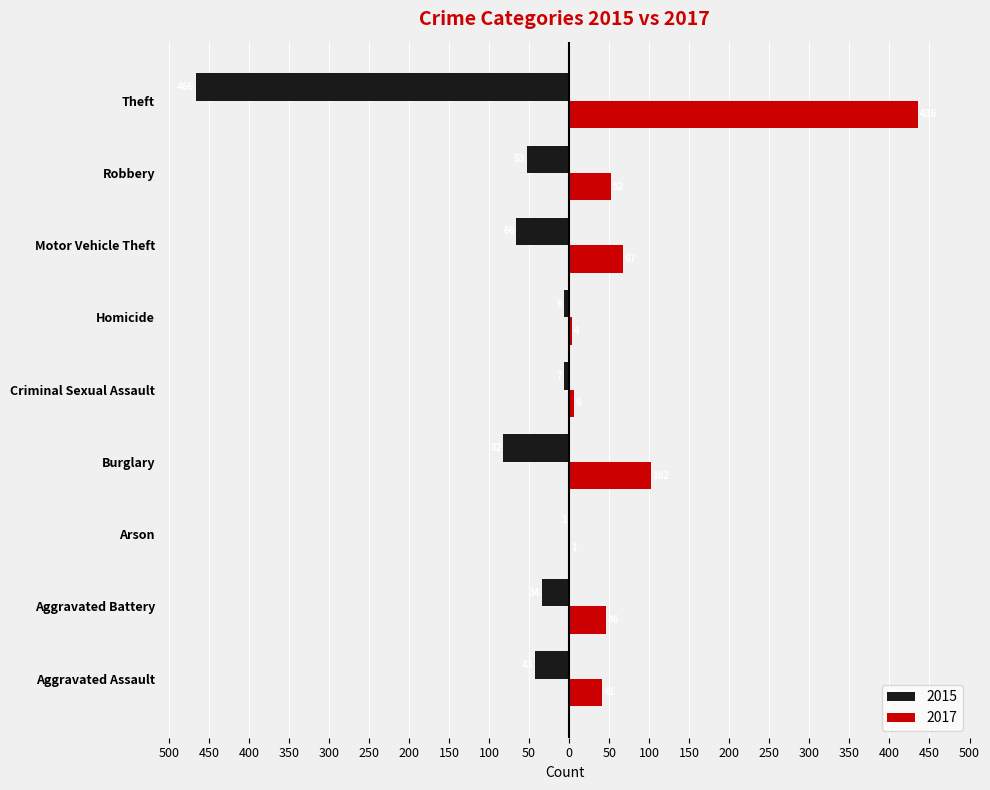

Reading left to right, extract all data points from this chart.

2015: Aggravated Assault=-43	Aggravated Battery=-34	Arson=-1	Burglary=-82	Criminal Sexual Assault=-7	Homicide=-6	Motor Vehicle Theft=-66	Robbery=-53	Theft=-466
2017: Aggravated Assault=41	Aggravated Battery=46	Arson=1	Burglary=102	Criminal Sexual Assault=6	Homicide=4	Motor Vehicle Theft=67	Robbery=52	Theft=436